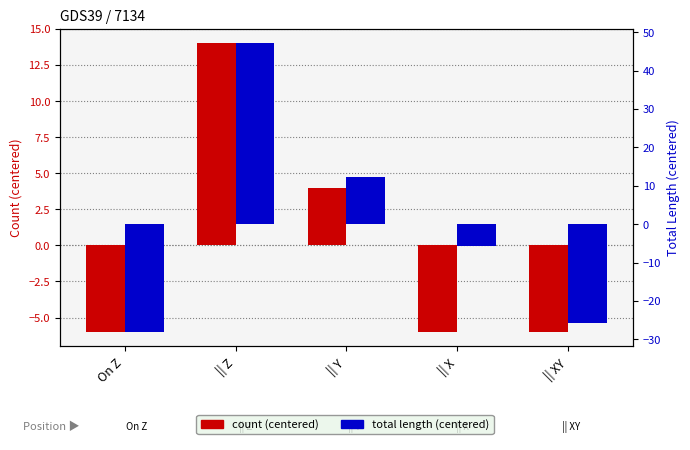

Is the value of Total Length at || XY greater than the value of Count at || Y?

No